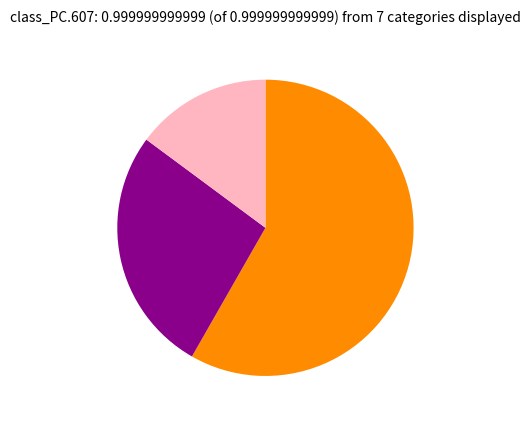

Is there any slice that represents more than half of the pie?

Yes